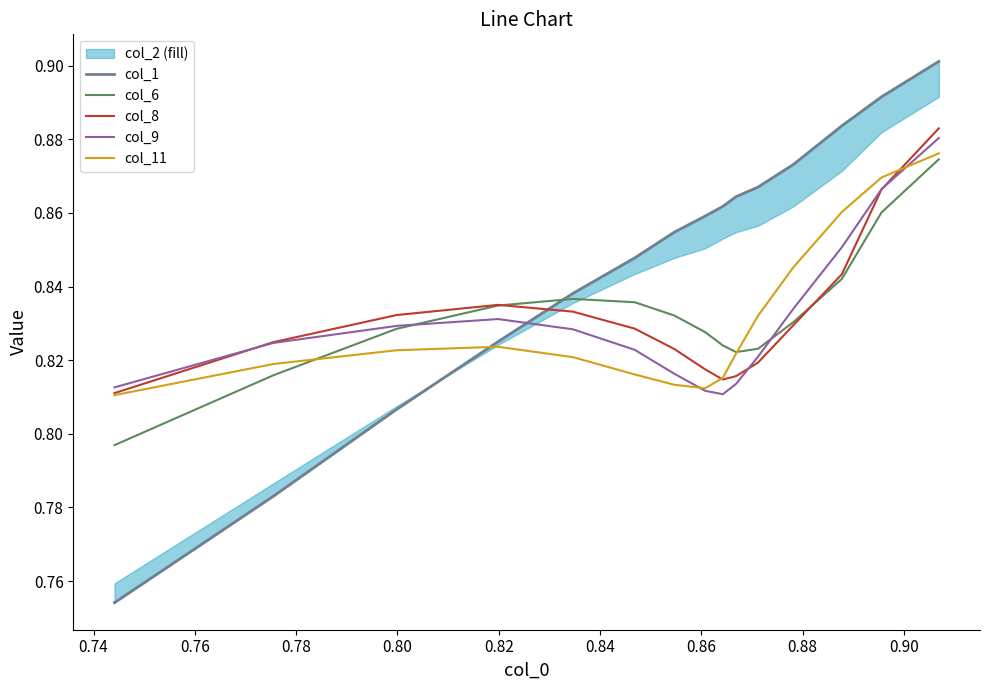

The value of col_6 at 0.72 is 1.3. True or false?

False